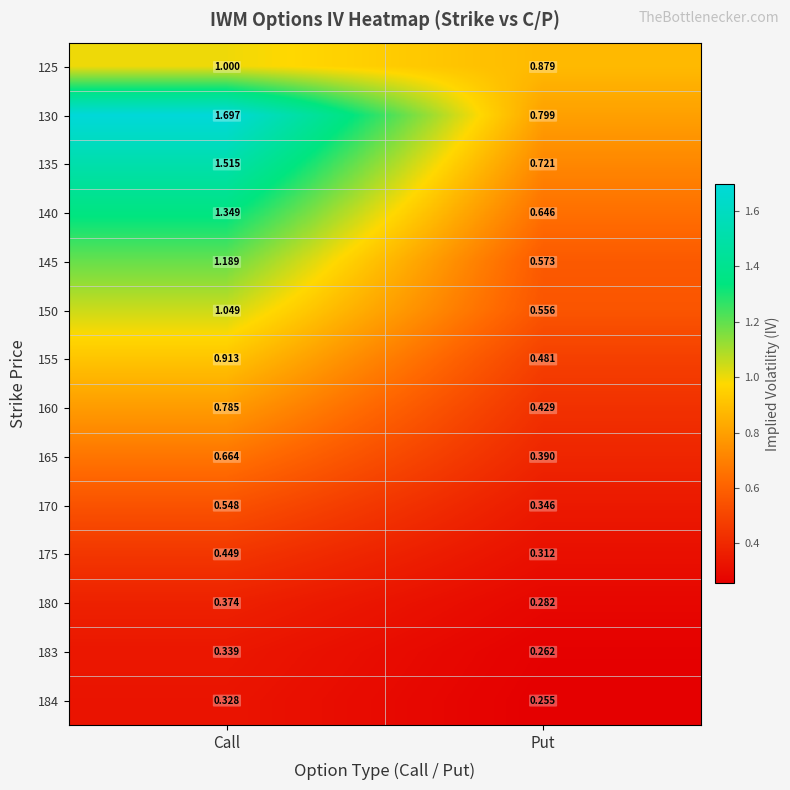

Which series has the widest spread of values?

130